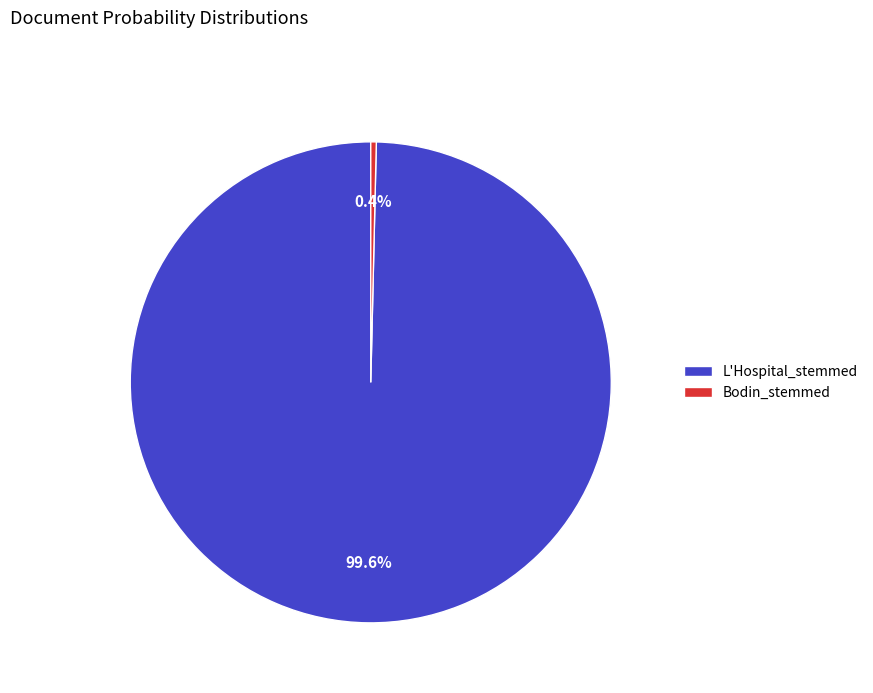

What percentage is NOT represented by L'Hospital_stemmed?

0.4%